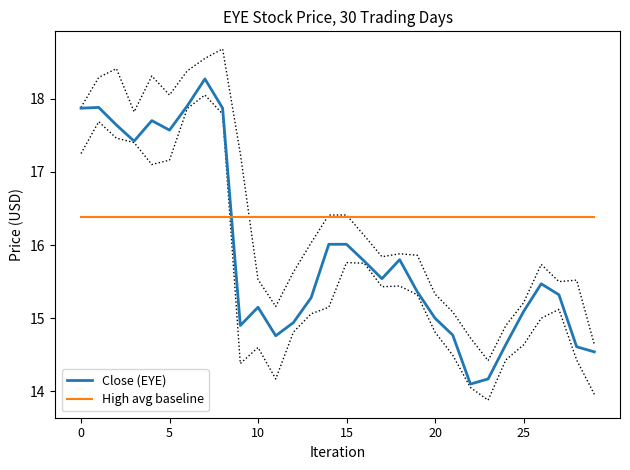

Which series has the largest total across all categories?

High avg baseline